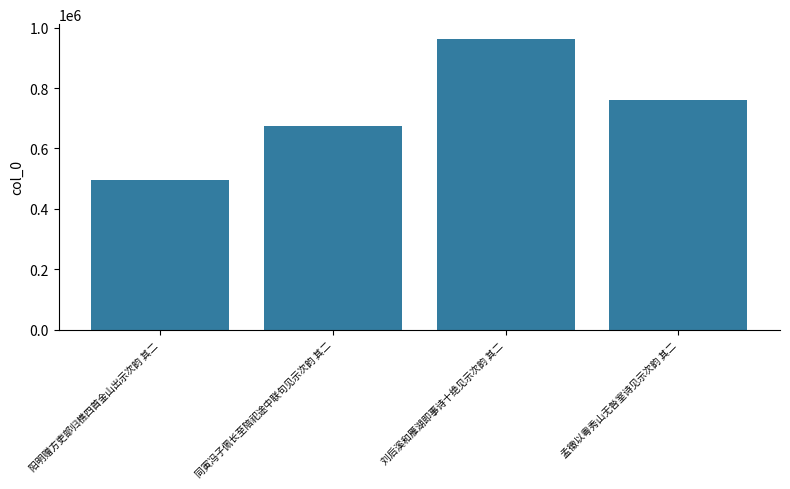

How many series are shown in this chart?

1